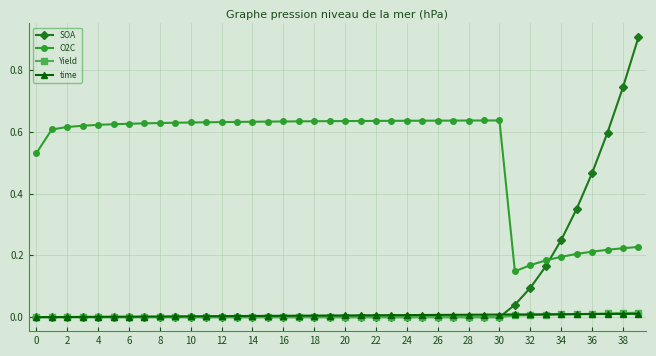

How many times do O2C and SOA cross each other?

1